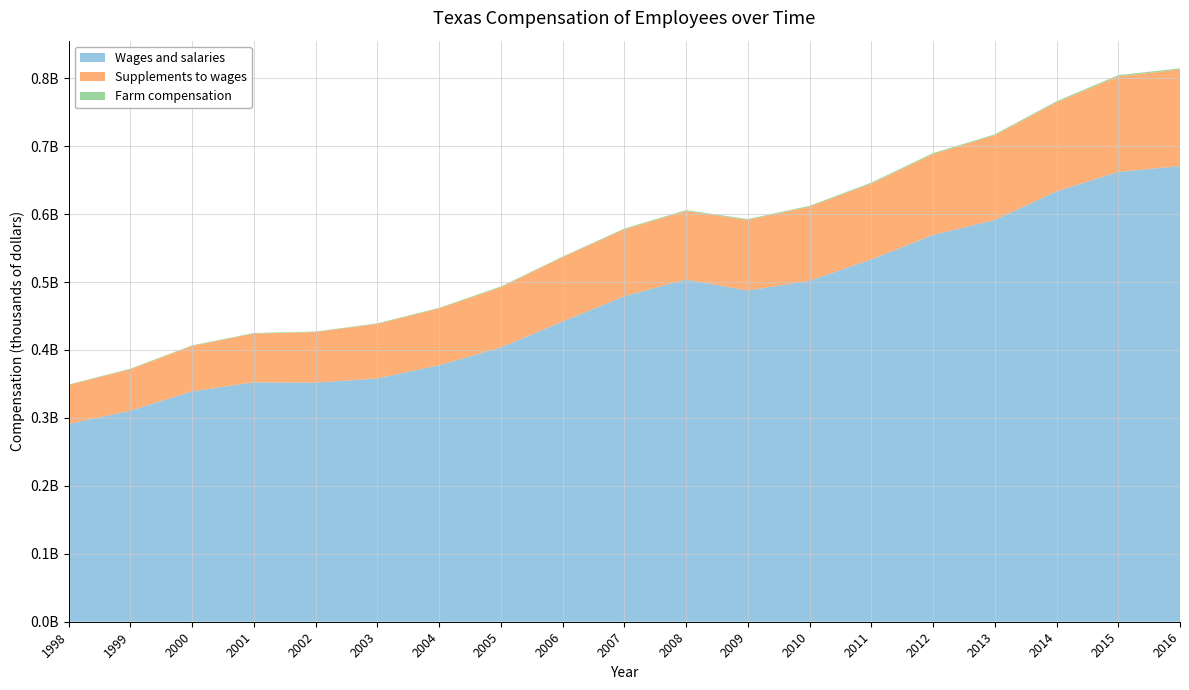

Reading left to right, extract all data points from this chart.

Wages and salaries: 1998=291035692	1999=310514965	2000=339022925	2001=352372323	2002=351923795	2003=358084160	2004=377446298	2005=403668832	2006=441697637	2007=479127525	2008=503645005	2009=487554120	2010=501828526	2011=533189953	2012=569239796	2013=591293101	2014=633376659	2015=662100635	2016=670658530
Supplements to wages: 1998=57354953	1999=61071325	2000=66939592	2001=71681488	2002=74519560	2003=80260412	2004=83632538	2005=88609324	2006=94761552	2007=98341012	2008=100861168	2009=103839027	2010=109105712	2011=111666888	2012=118949150	2013=124681440	2014=131025350	2015=140581744	2016=142264657
Farm compensation: 1998=785468	1999=884212	2000=851930	2001=956720	2002=684283	2003=884065	2004=982316	2005=1159167	2006=976267	2007=1265951	2008=1419570	2009=1349185	2010=1292307	2011=1511525	2012=1586134	2013=1414286	2014=1686323	2015=1884723	2016=1655016